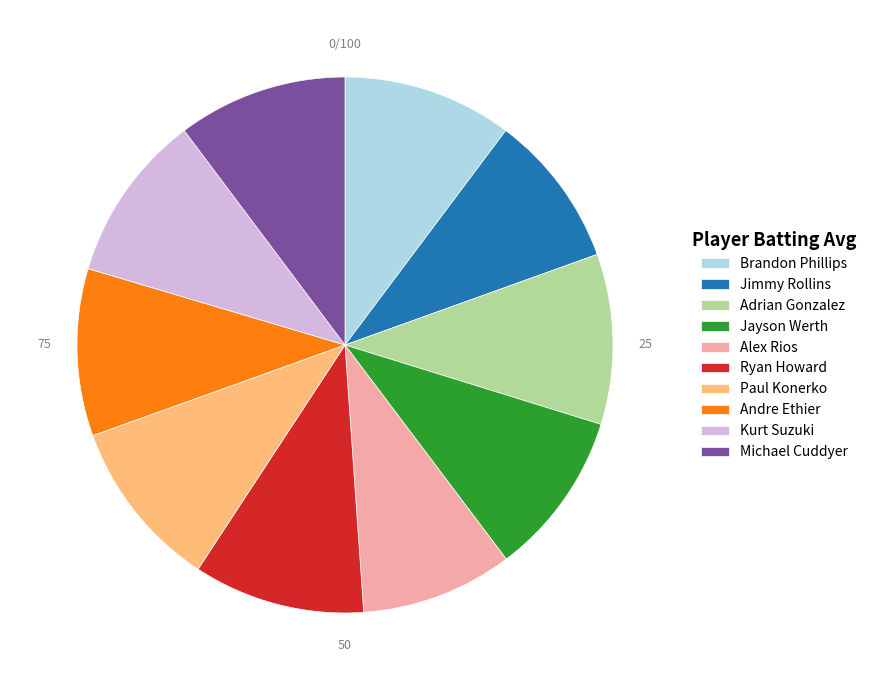

The Ryan Howard slice represents 10% of the pie. True or false?

True